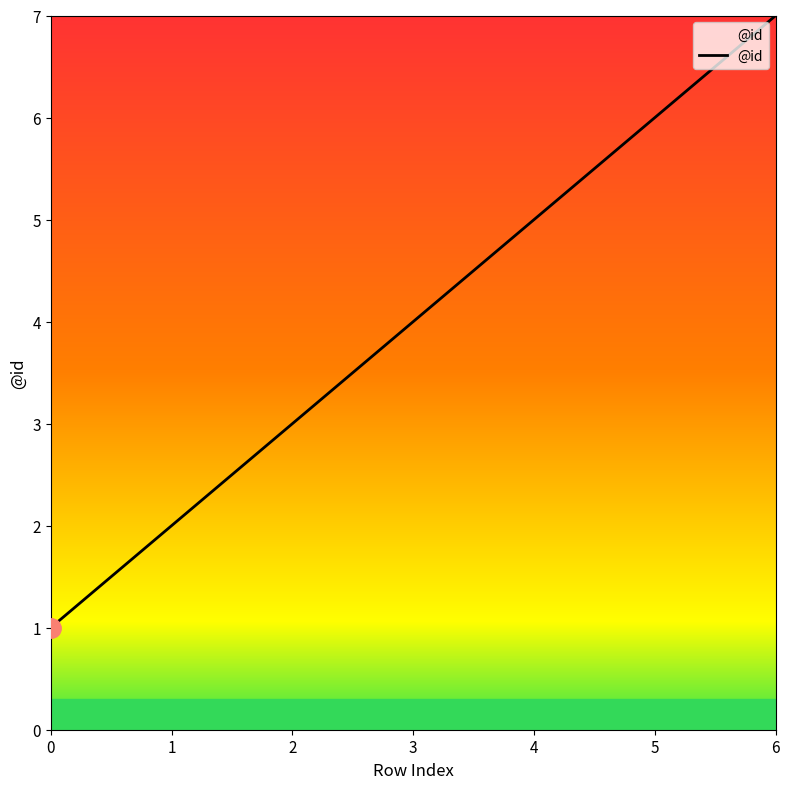

Does the chart have visible grid lines?

No